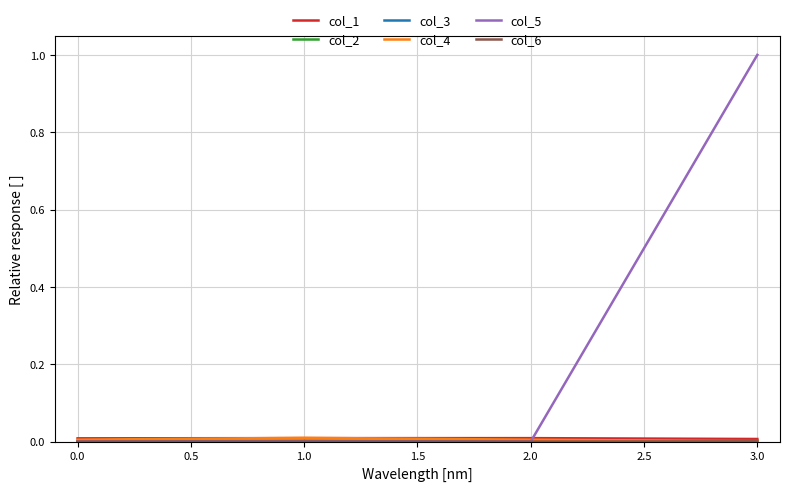

At which category is the sum across all series the highest?

3.0